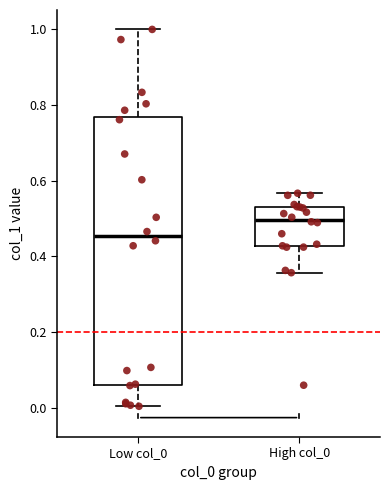

Which box is the tallest, from its lower edge to its upper edge?

Low col_0